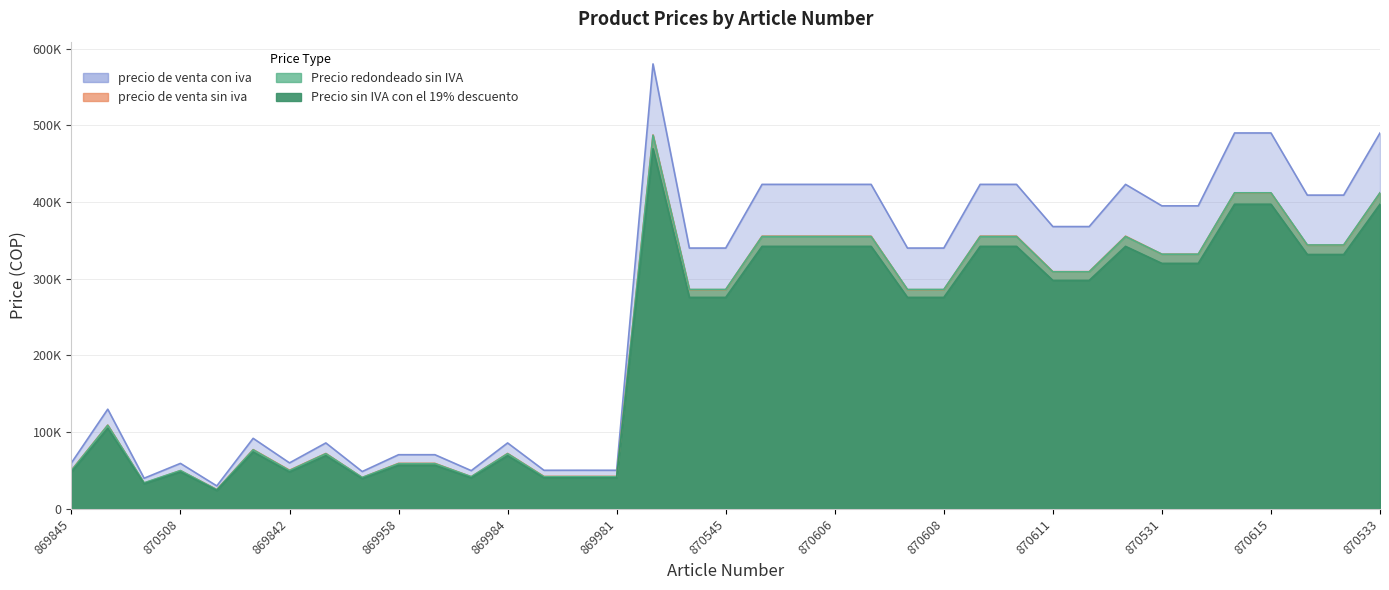

True or false: Precio sin IVA con el 19% descuento and precio de venta con iva intersect in this chart.

False